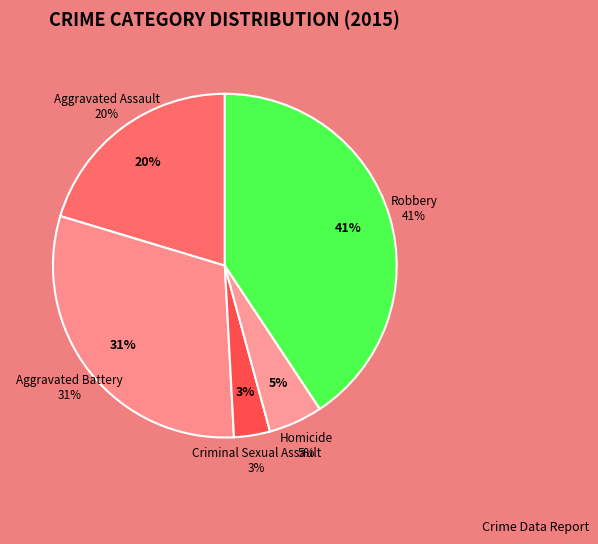

Combined, what portion of the pie is Robbery and Homicide?

45.8%